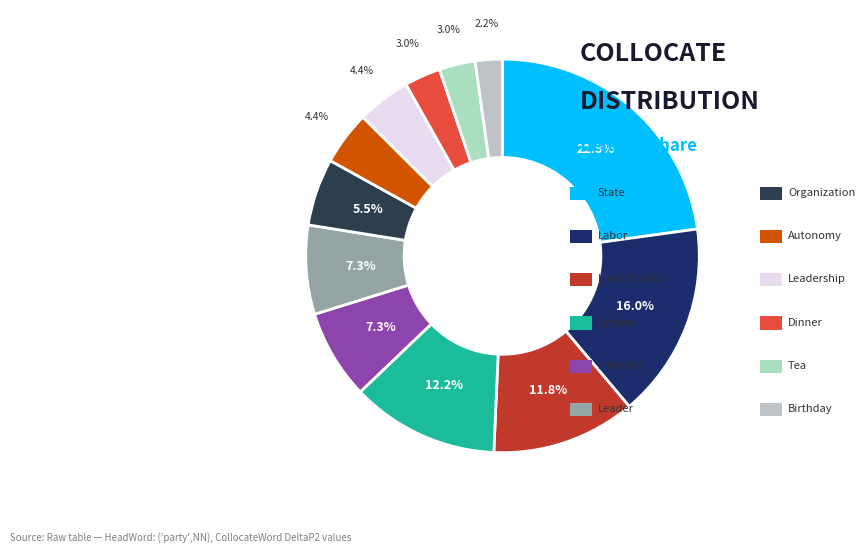

Which slice is the smallest?

('birthday',NN)